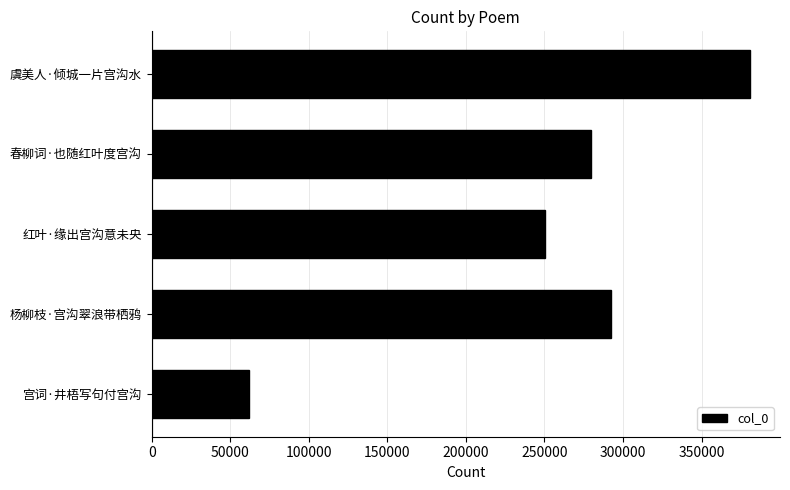

What value does the data have at 宫词·井梧写句付宫沟?

61986